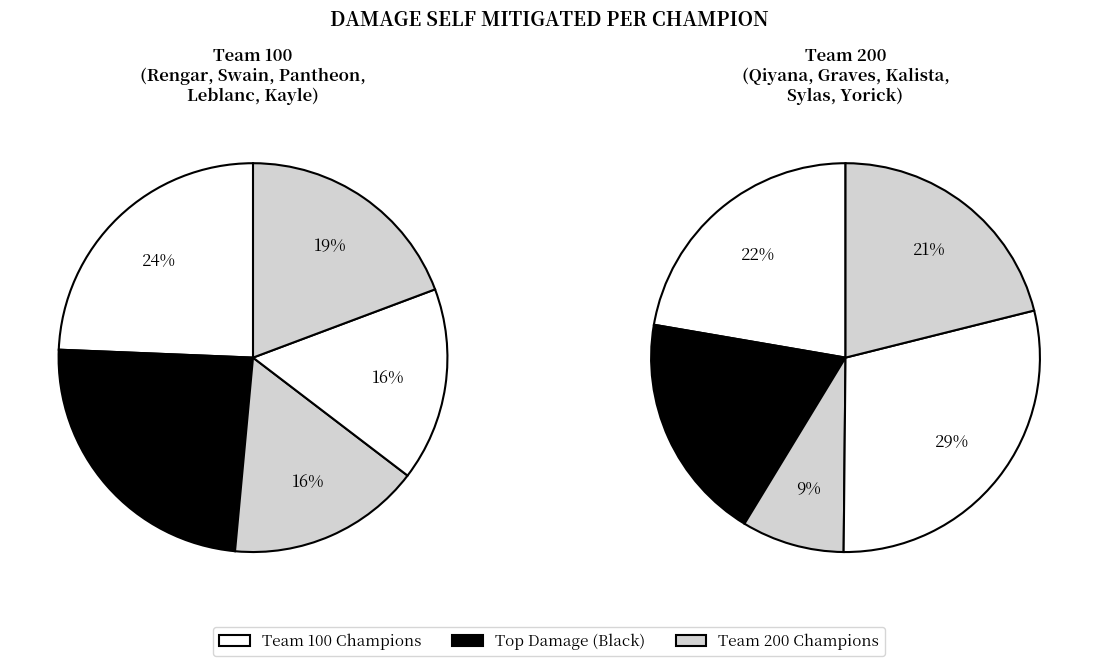

What is the ratio of the value at Swain to the value at Kayle?

1.3